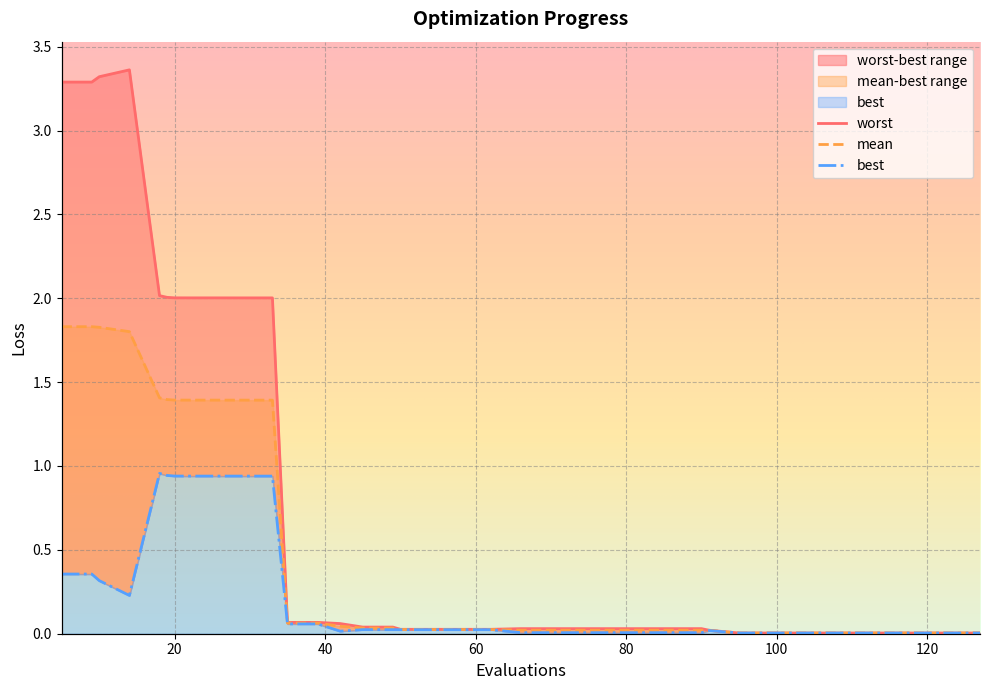

How many lines are shown in the chart?

3